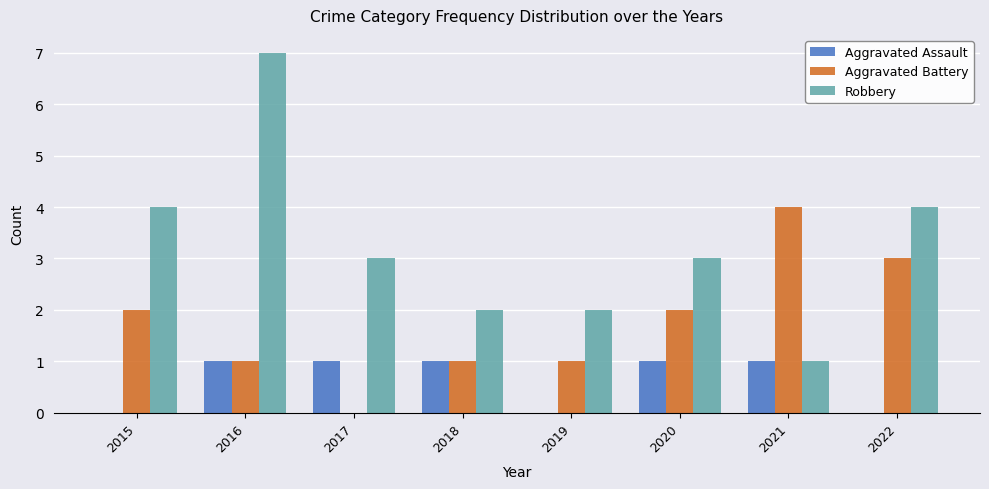

At which category does the chart reach its peak across all series?

2016